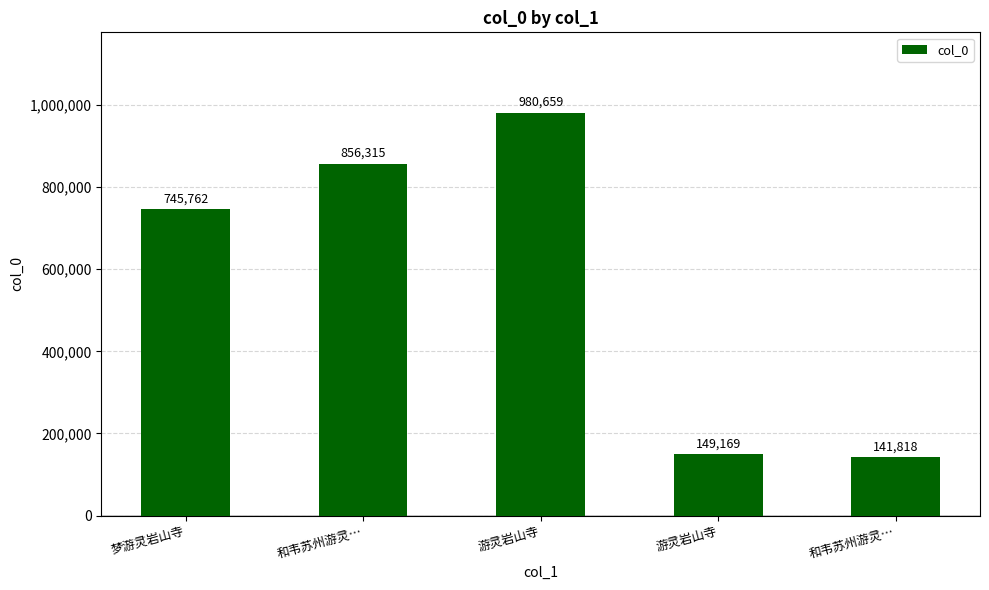

How many series are shown in this chart?

1